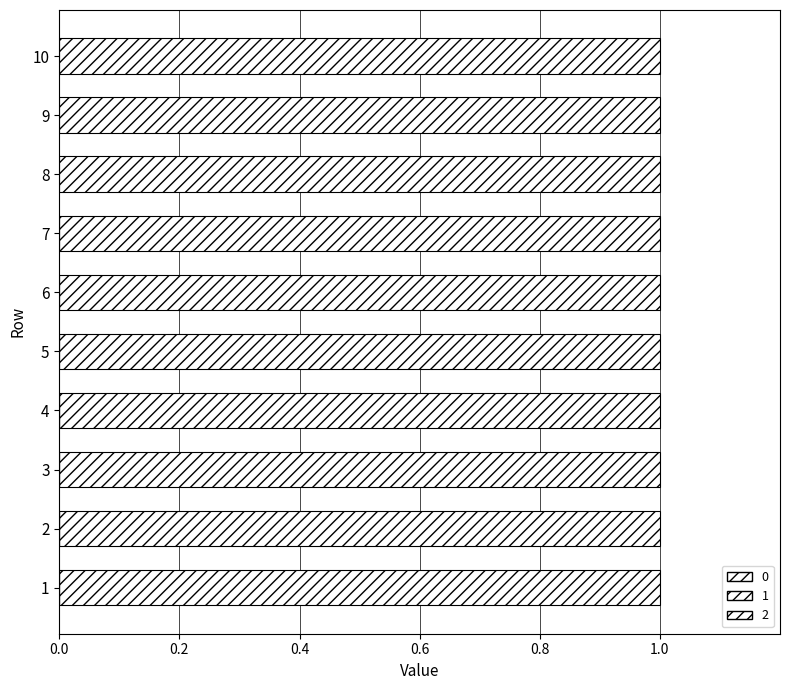

Reading left to right, extract all data points from this chart.

0: 1=1	2=1	3=1	4=1	5=0	6=0	7=0	8=0	9=0	10=0
1: 1=0	2=0	3=0	4=0	5=1	6=1	7=1	8=0	9=0	10=0
2: 1=0	2=0	3=0	4=0	5=0	6=0	7=0	8=1	9=1	10=1